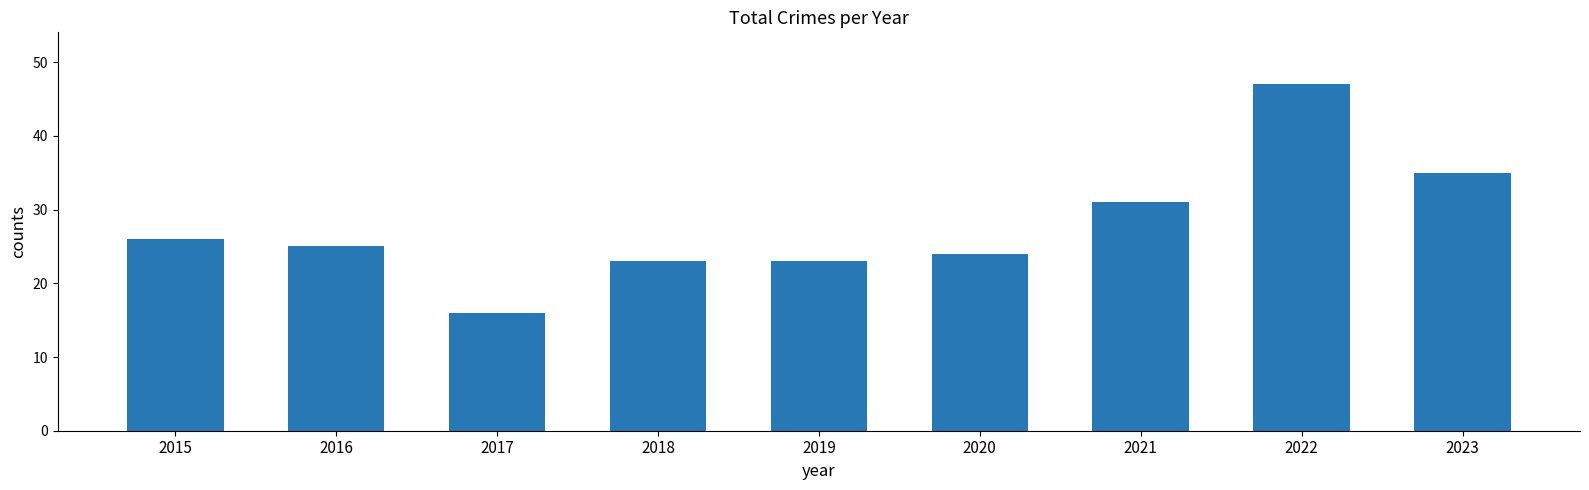

Are the bars grouped side by side (vs. stacked)?

No